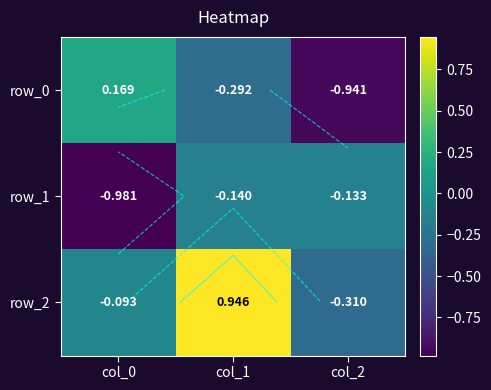

At which category does the chart reach its minimum across all series?

col_0